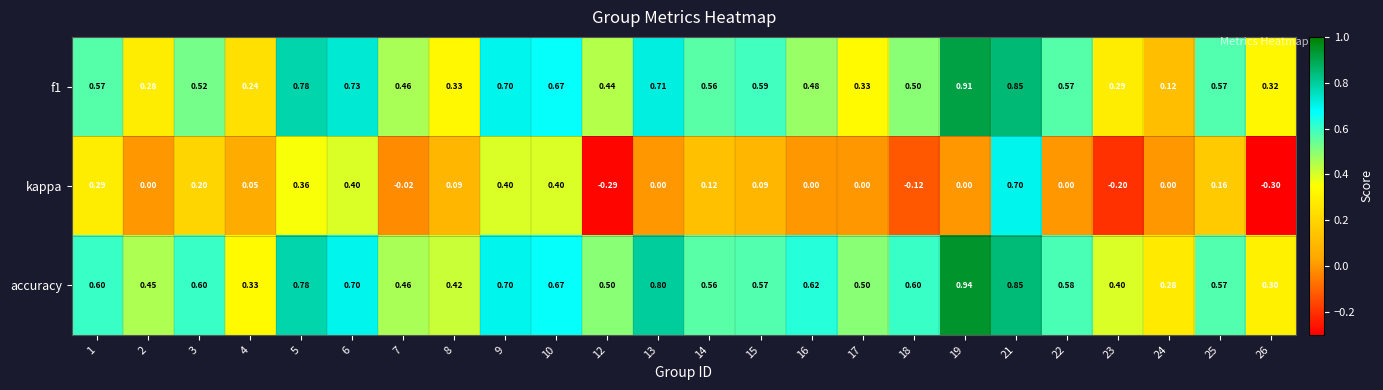

Which series has the largest total across all categories?

accuracy